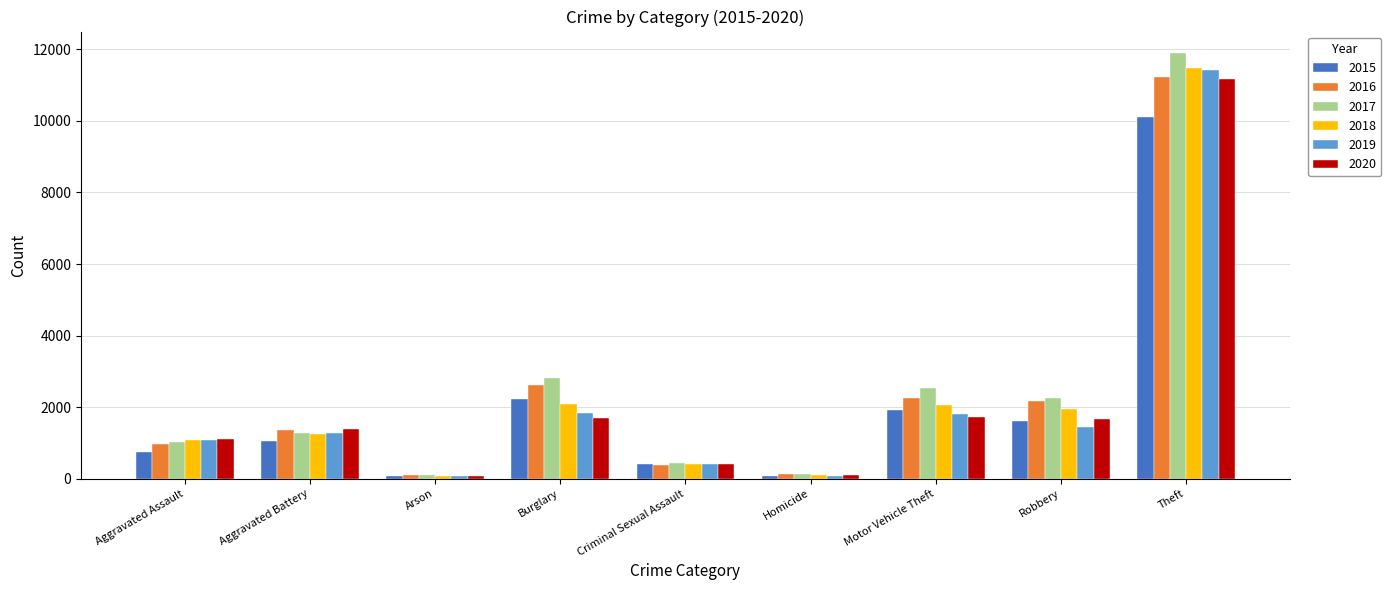

Which category has the highest value in the 2017 series?

Theft